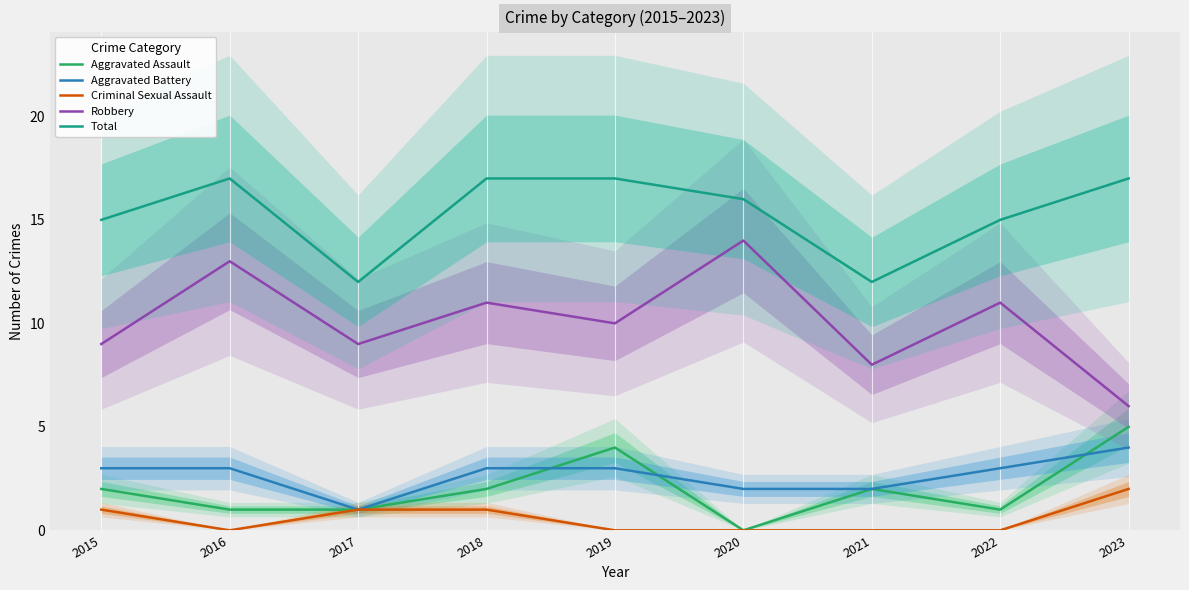

Where does the Robbery series first go above 10?

2016